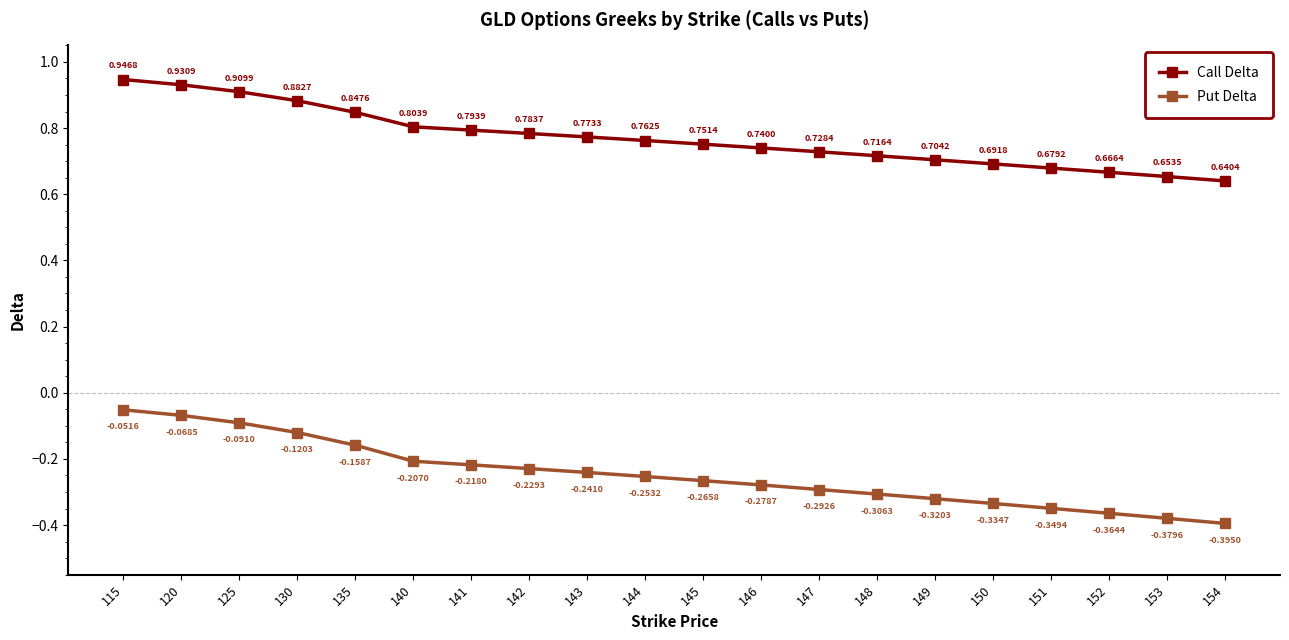

List the series in order of their overall mean, lowest first.

Put Delta, Call Delta